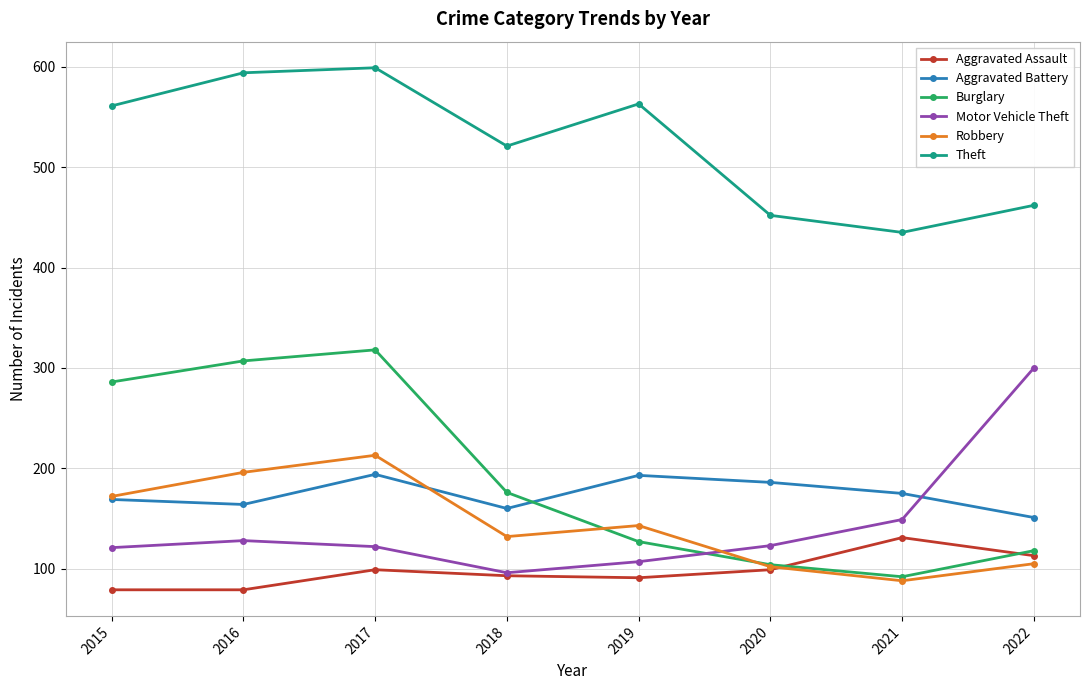

What are all the series names shown in the legend?

Aggravated Assault, Aggravated Battery, Burglary, Motor Vehicle Theft, Robbery, Theft